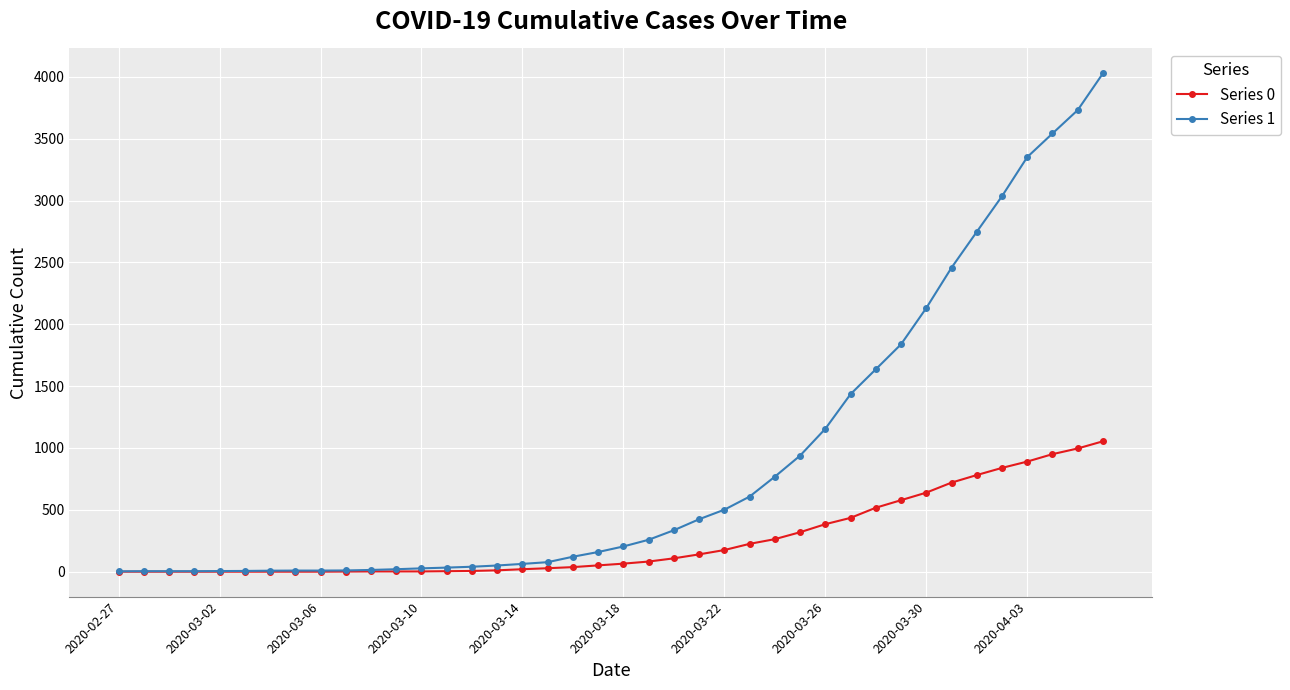

How many categories are shown in the chart?

40